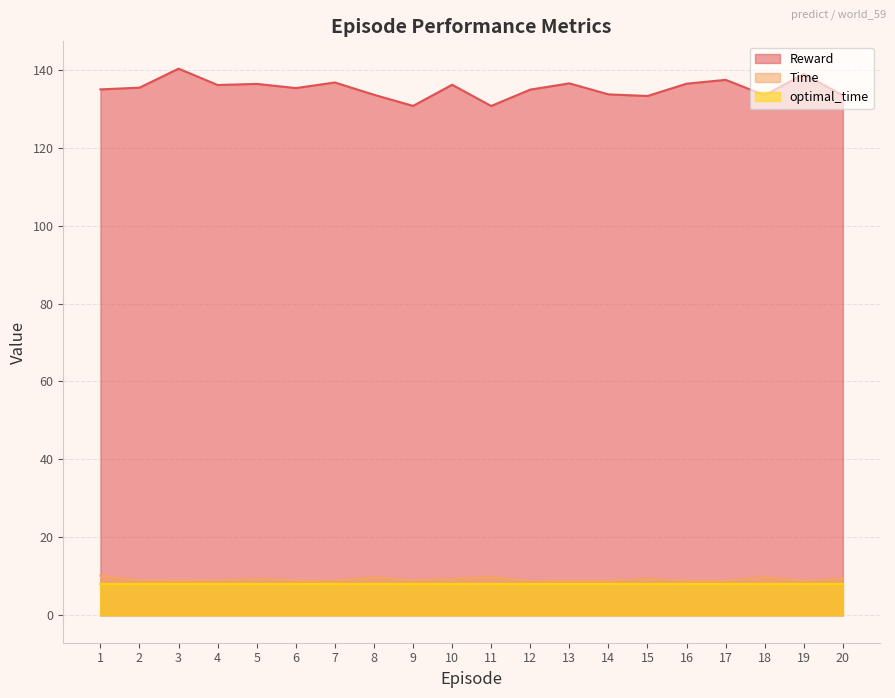

Which has a higher value, 10 or 8?

10